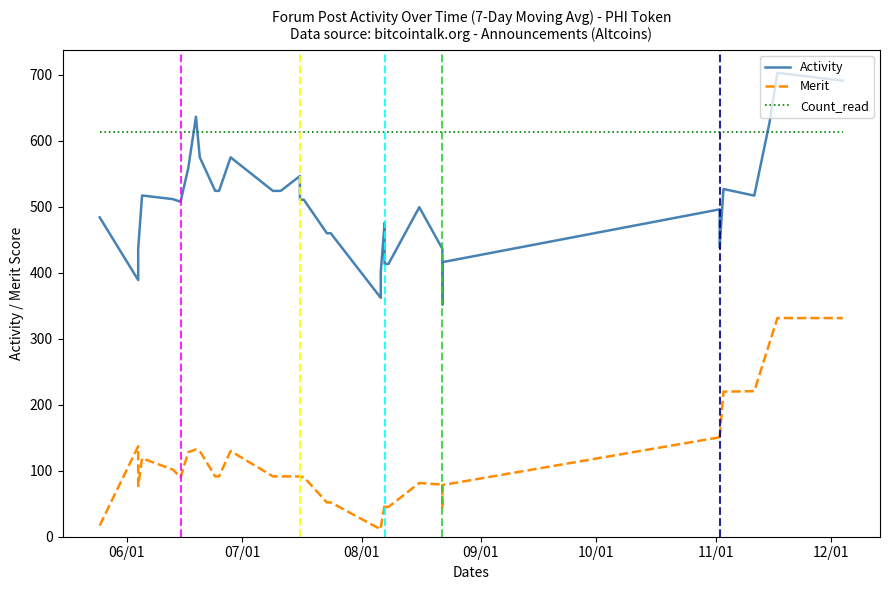

True or false: Merit and Count_read intersect in this chart.

False